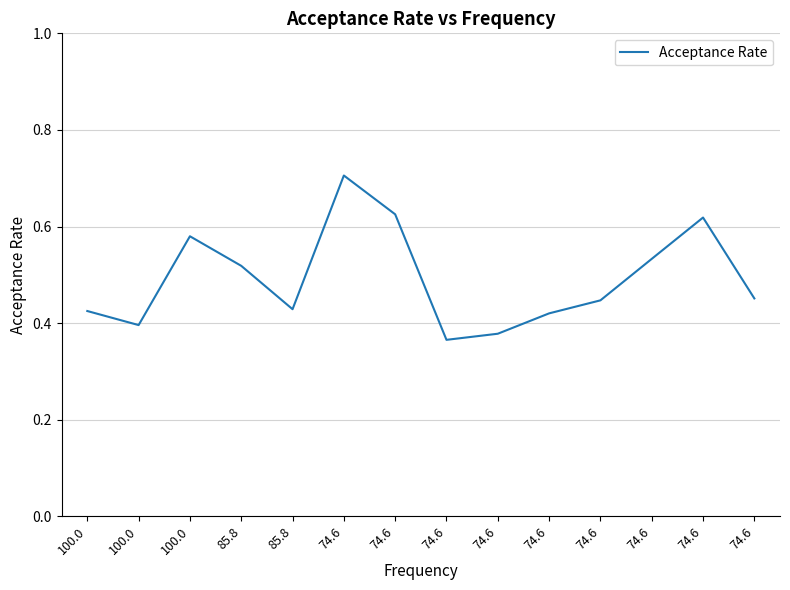

Is this an area chart (filled region under the line)?

No